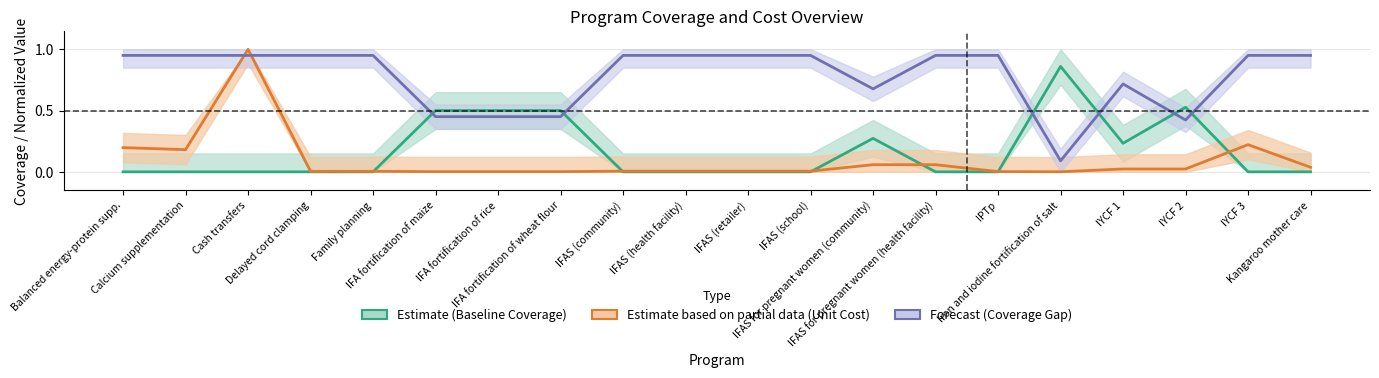

At which label does Unit cost (normalized) reach its minimum?

Iron and iodine fortification of salt